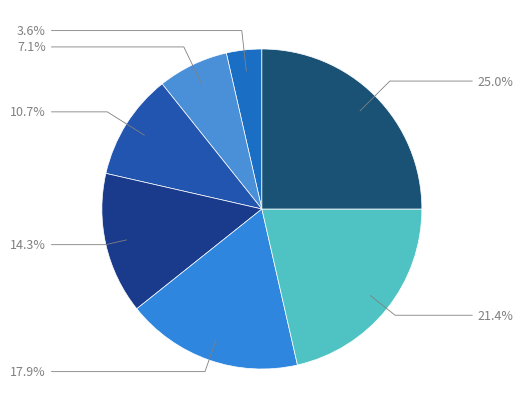

Which category has the biggest portion of the pie?

Age 6